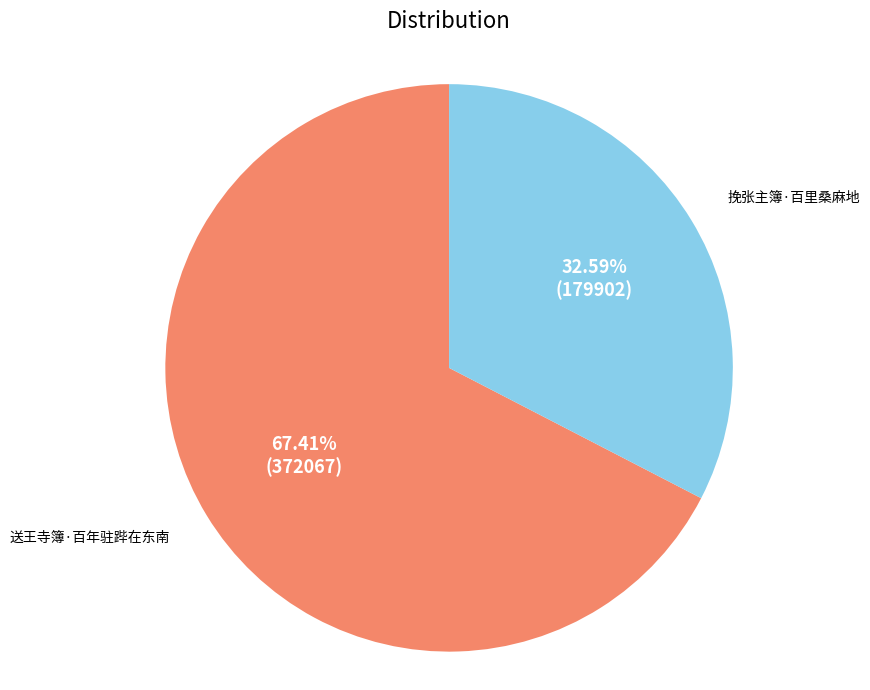

How many slices are in this pie chart?

2